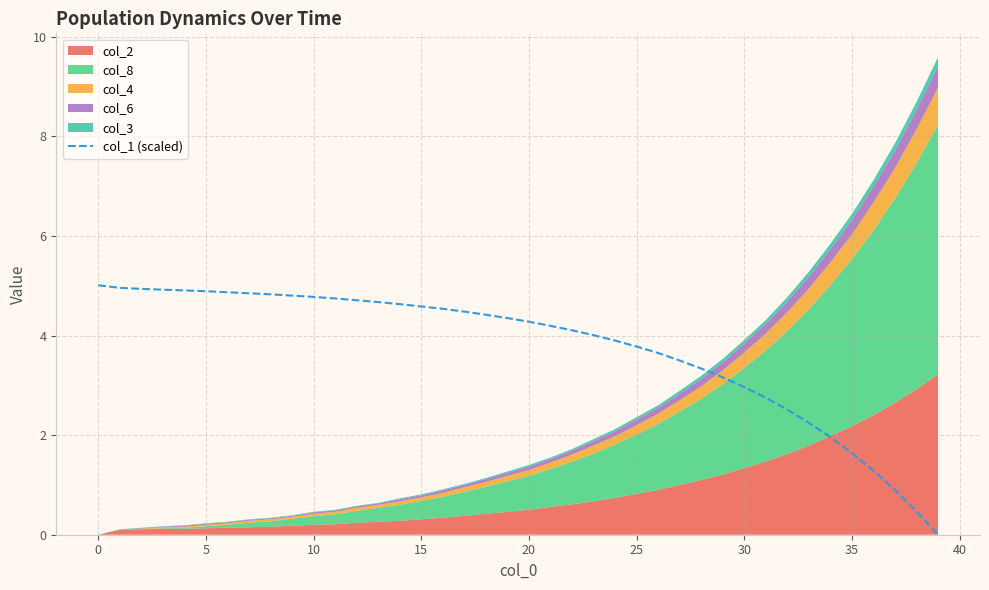

Is it true that col_1 (scaled) equals 4.9 at 5?

True